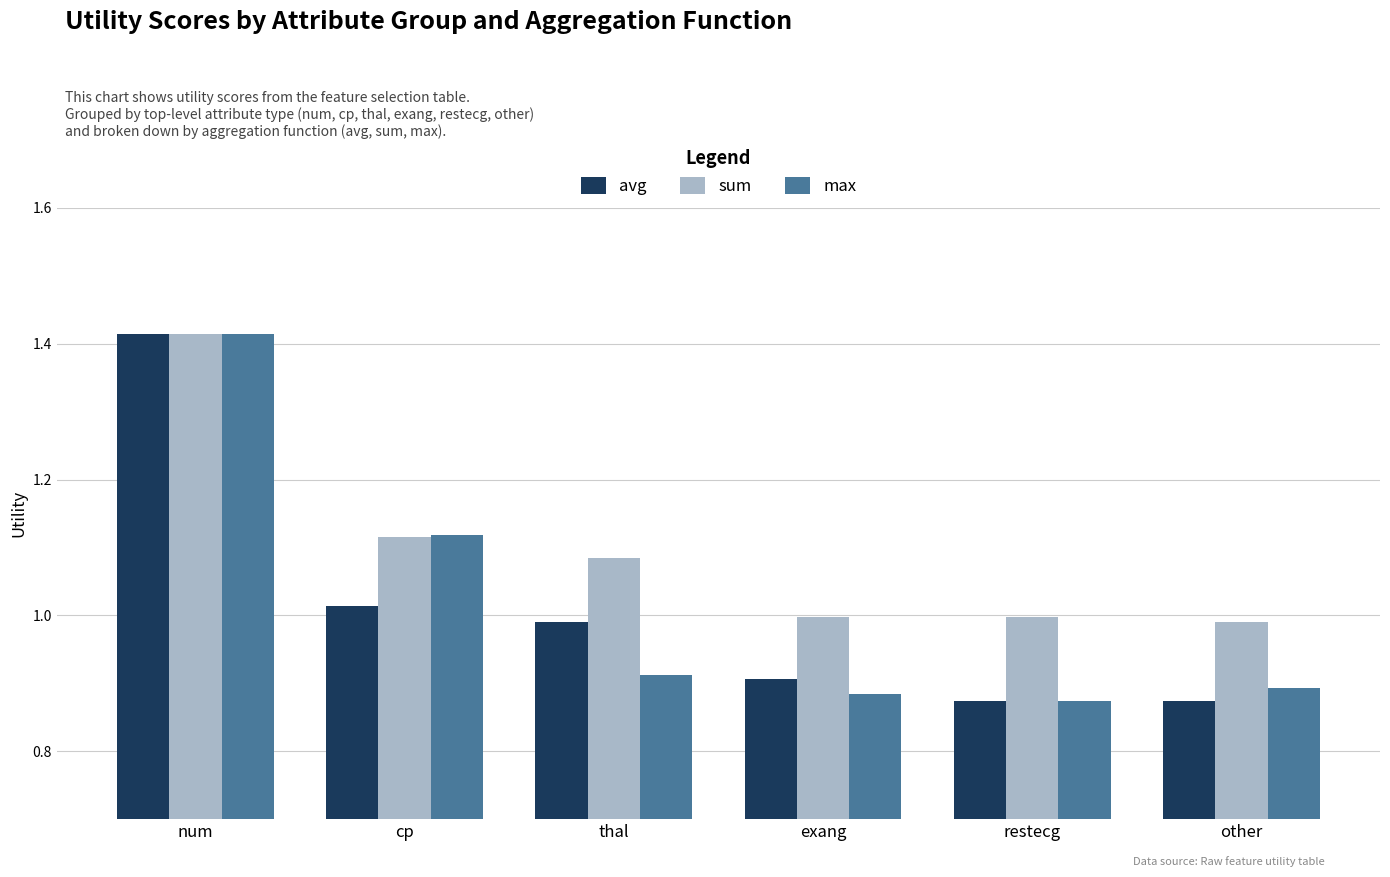

What is the difference between the maximum and minimum values in the sum series?

0.4